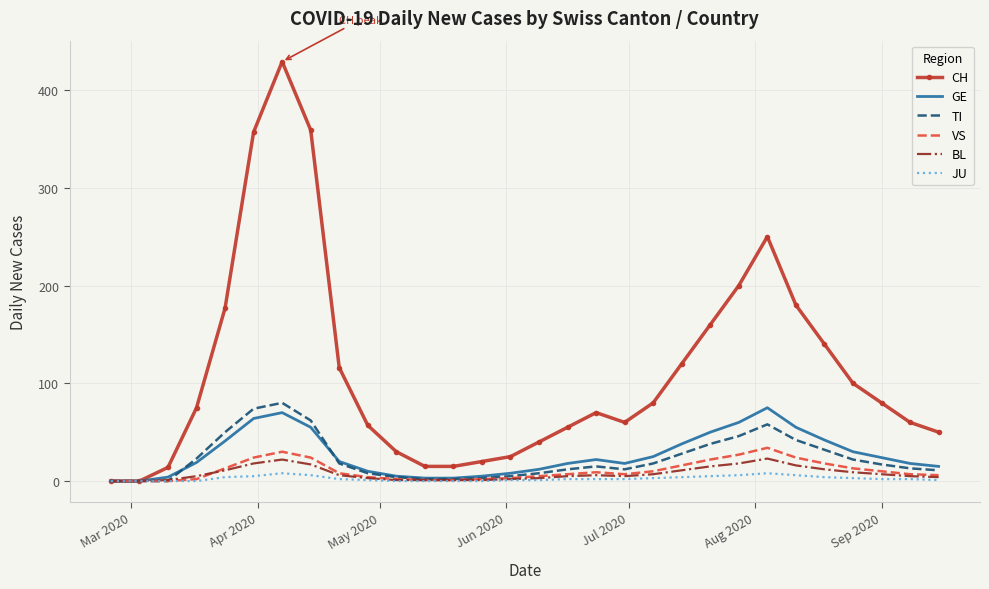

Which series has the widest spread of values?

CH